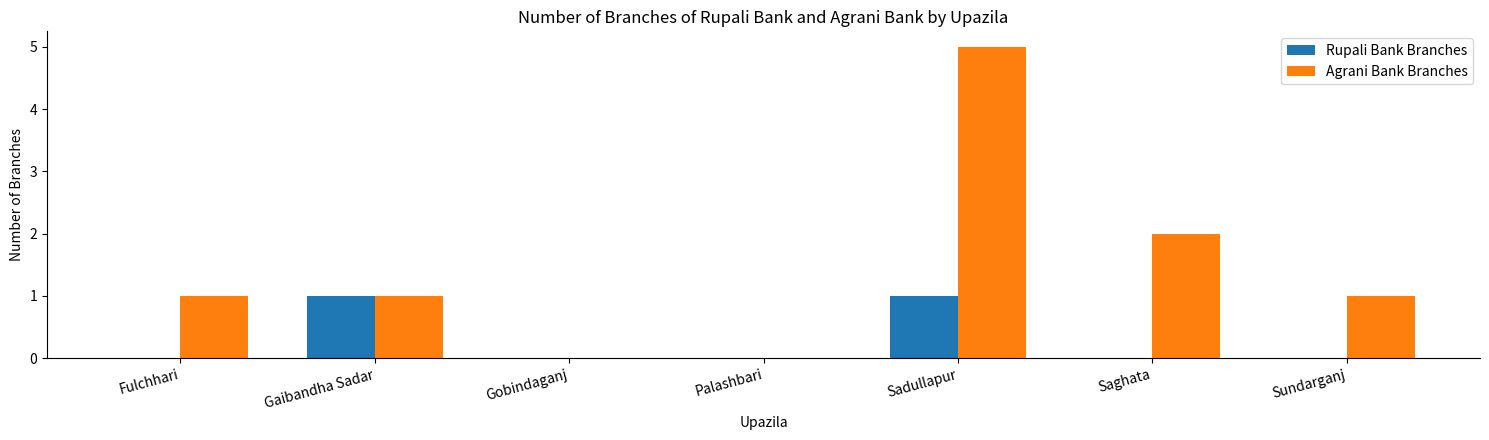

Which series changed the most between Fulchhari and Saghata?

Agrani Bank Branches